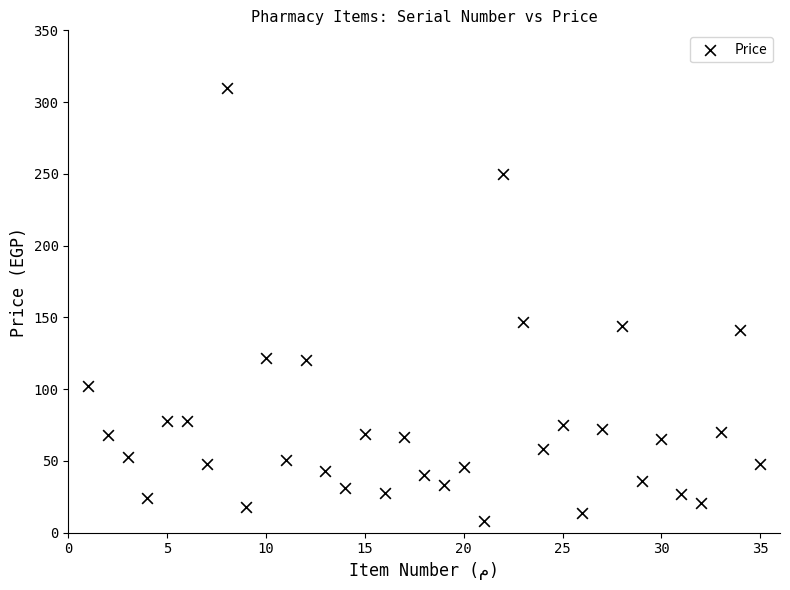

What is the range of X values (max minus min)?

34.0